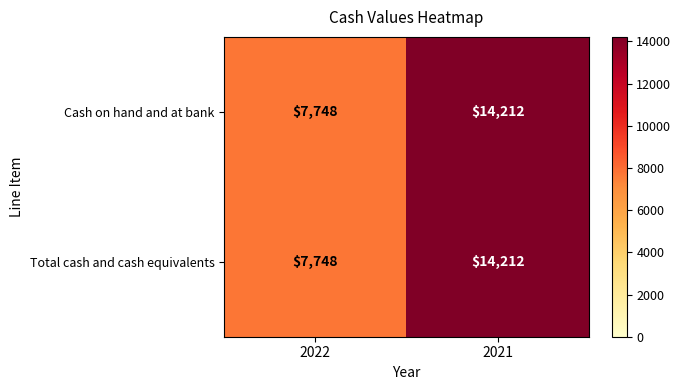

Reading left to right, what are all the values shown in this chart?

Cash on hand and at bank: 7748	14212
Total cash and cash equivalents: 7748	14212